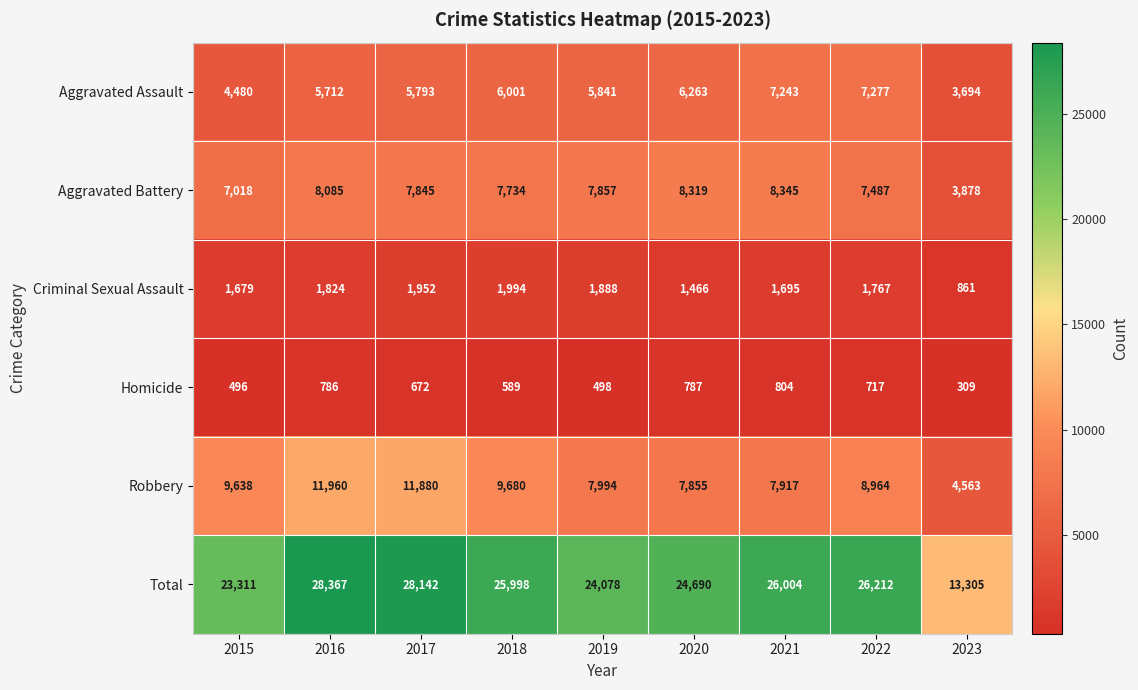

Which series changed the most between 2021 and 2023?

Total